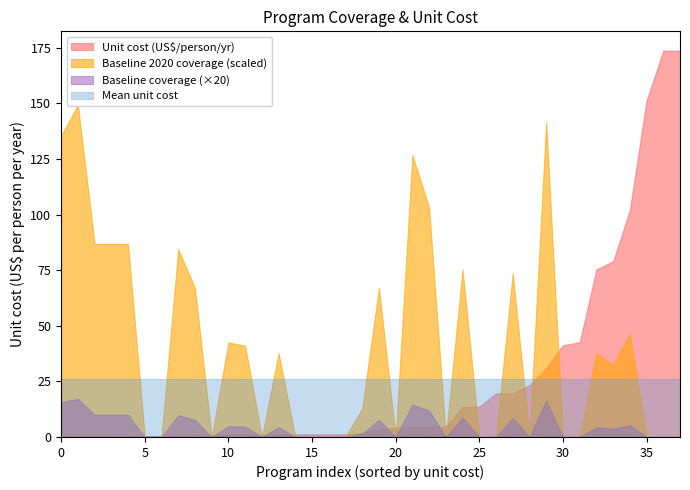

What is the spread (max minus min) of values at 5?

0.1